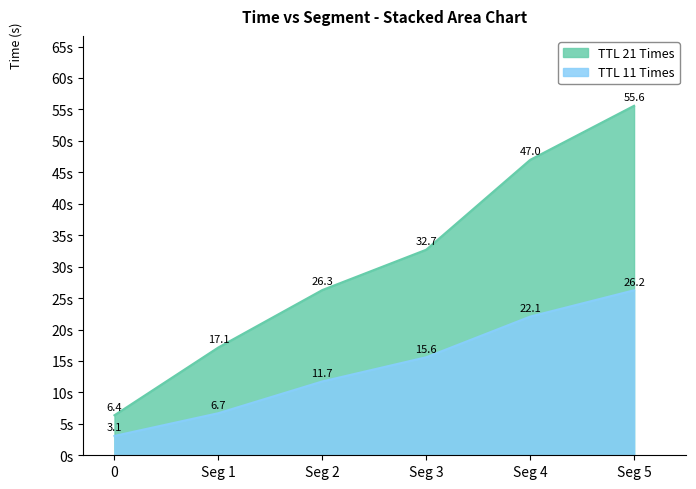

How many lines are shown in the chart?

2